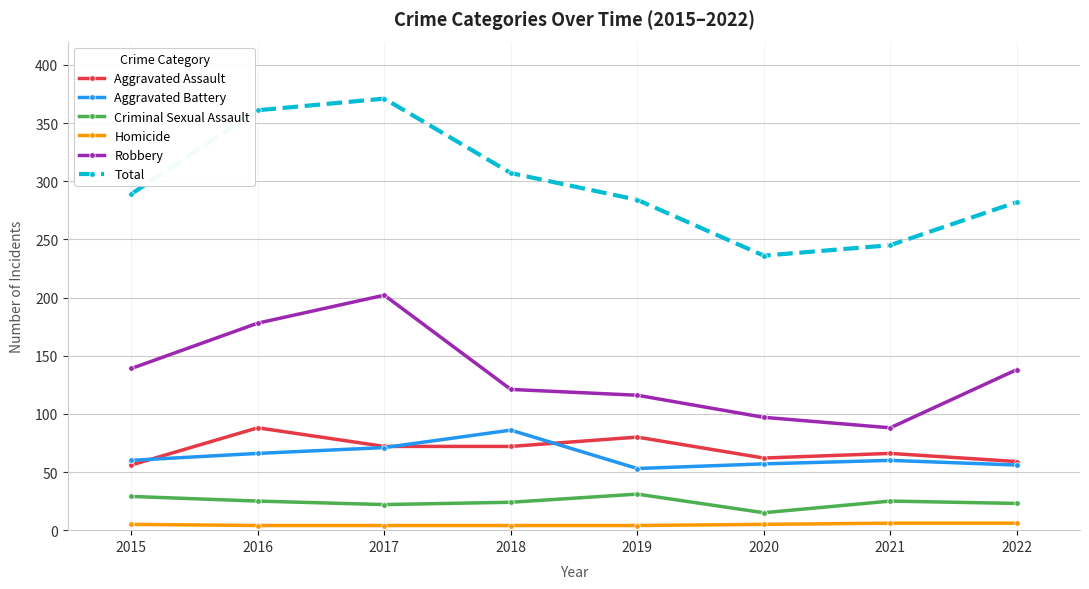

What is the lowest value of the Aggravated Battery series?

53